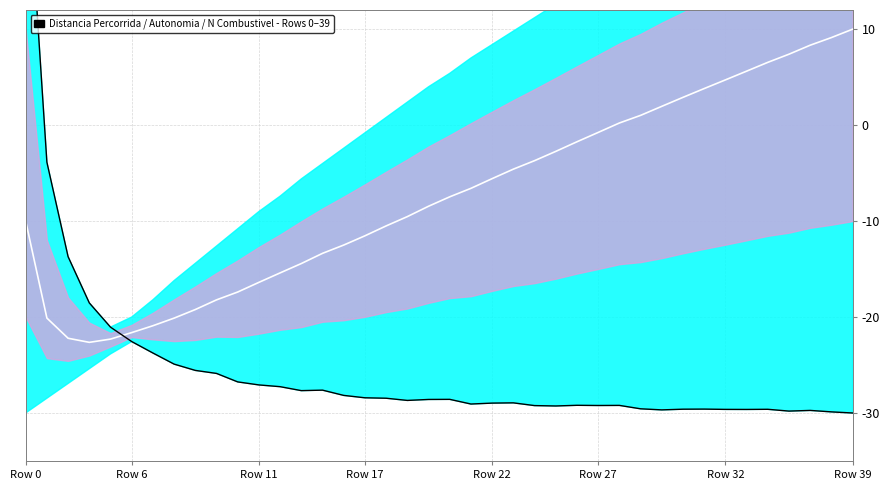

Reading right to left, what are all the values shown in this chart?

Center: 10.0	9.1	8.3	7.4	6.5	5.6	4.7	3.8	2.9	2.0	1.0	0.2	-0.8	-1.7	-2.7	-3.7	-4.6	-5.6	-6.6	-7.5	-8.5	-9.5	-10.5	-11.5	-12.5	-13.4	-14.4	-15.4	-16.4	-17.4	-18.2	-19.2	-20.1	-20.9	-21.6	-22.3	-22.6	-22.2	-20.1	-10.0
Distancia percorrida [km]: -30.0	-29.9	-29.7	-29.8	-29.6	-29.6	-29.6	-29.6	-29.6	-29.7	-29.6	-29.2	-29.2	-29.2	-29.3	-29.2	-28.9	-29.0	-29.1	-28.6	-28.6	-28.7	-28.5	-28.4	-28.2	-27.6	-27.7	-27.3	-27.1	-26.8	-25.9	-25.6	-24.9	-23.7	-22.6	-21.1	-18.5	-13.7	-3.9	30.0